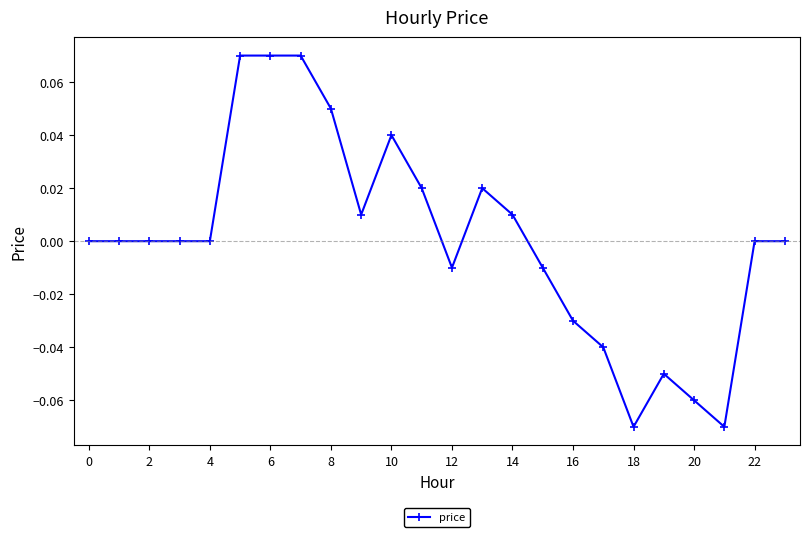

Reading right to left, what are all the values shown in this chart?

0.0	0.0	-0.1	-0.1	-0.1	-0.1	-0.0	-0.0	-0.0	0.0	0.0	-0.0	0.0	0.0	0.0	0.1	0.1	0.1	0.1	0.0	0.0	0.0	0.0	0.0